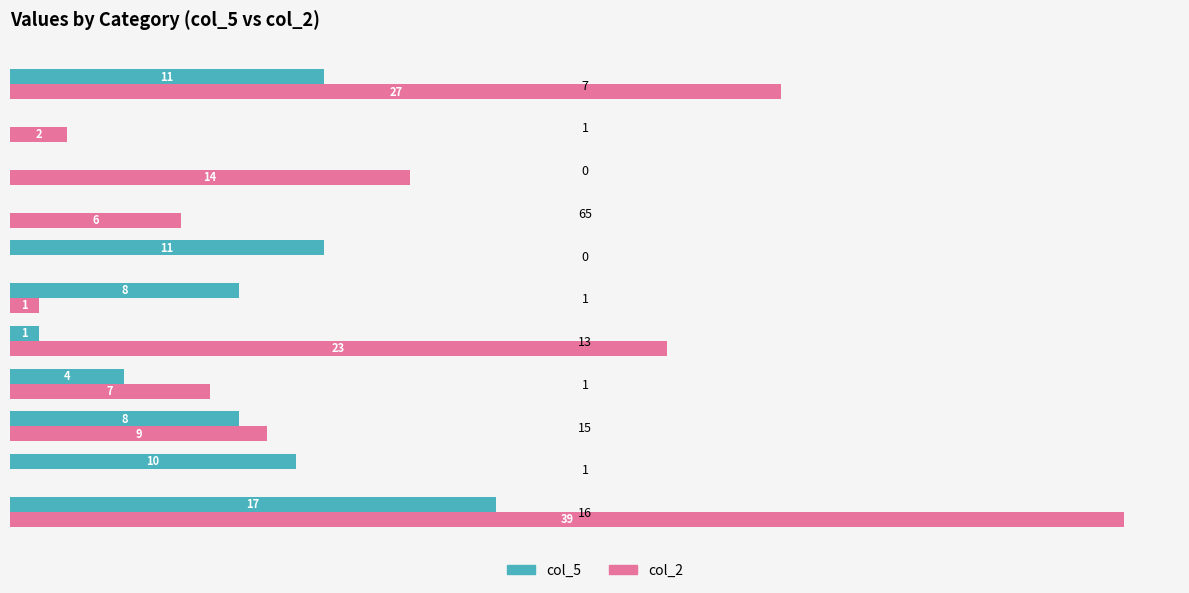

What are all the series names shown in the legend?

col_5, col_2